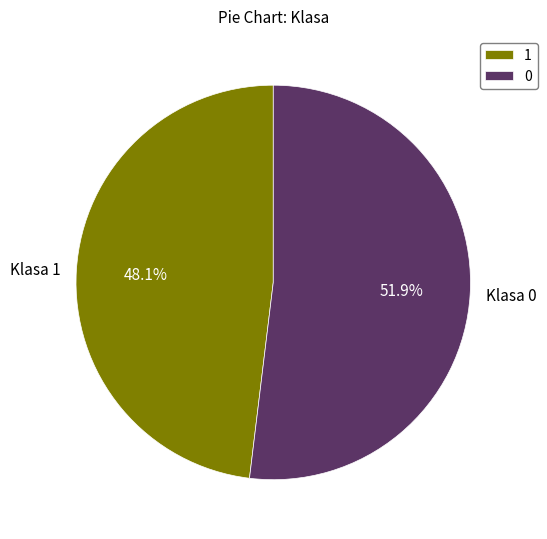

What is the ratio of the value at Klasa 1 to the value at Klasa 0?

0.9